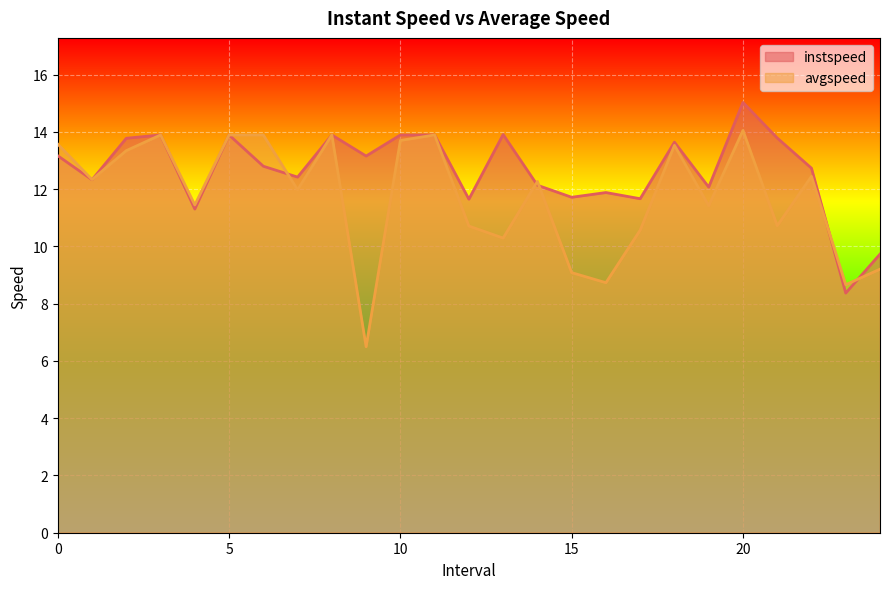

The instspeed series shows 13.9 at 5. True or false?

True